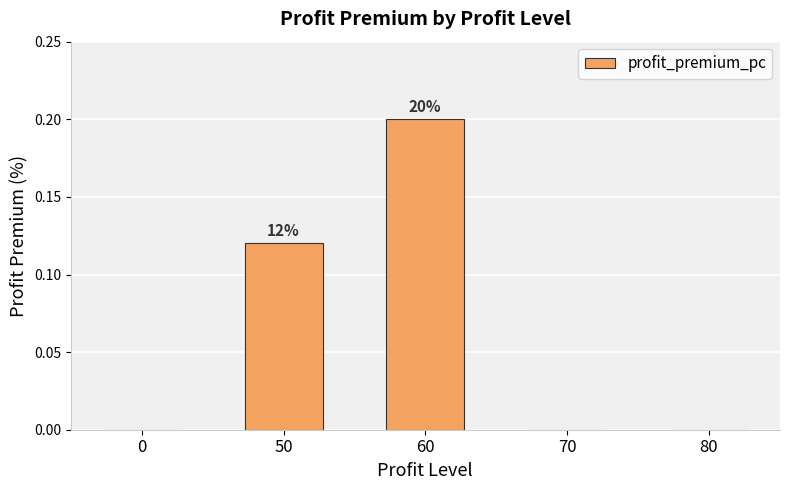

Between 50 and 60, which is larger?

60